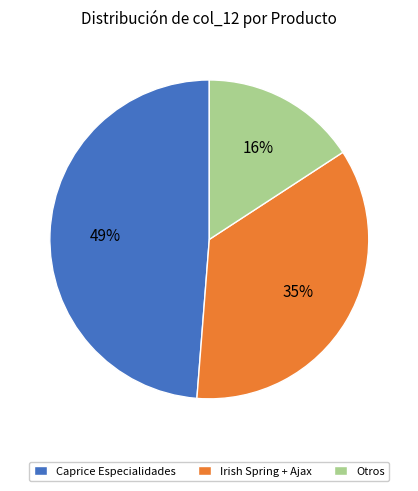

Count the number of slices in the pie.

3